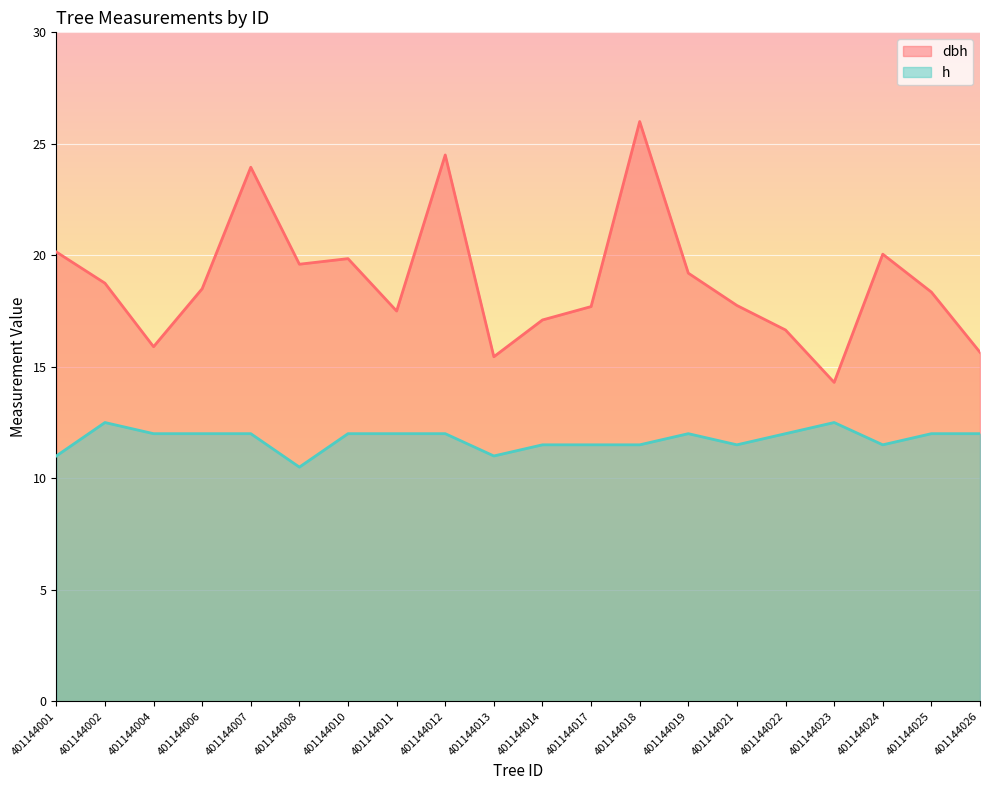

Reading right to left, what are all the values shown in this chart?

dbh: 15.7	18.4	20.1	14.3	16.6	17.8	19.2	26.0	17.7	17.1	15.4	24.5	17.5	19.9	19.6	23.9	18.5	15.9	18.8	20.1
h: 12.0	12.0	11.5	12.5	12.0	11.5	12.0	11.5	11.5	11.5	11.0	12.0	12.0	12.0	10.5	12.0	12.0	12.0	12.5	11.0